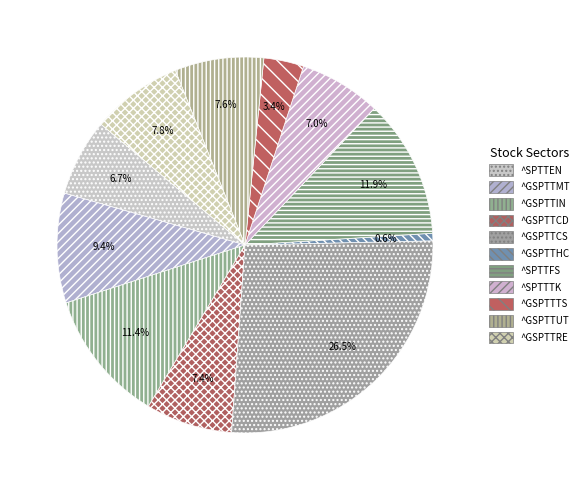

Does ^SPTTEN account for over 50% of the chart?

No